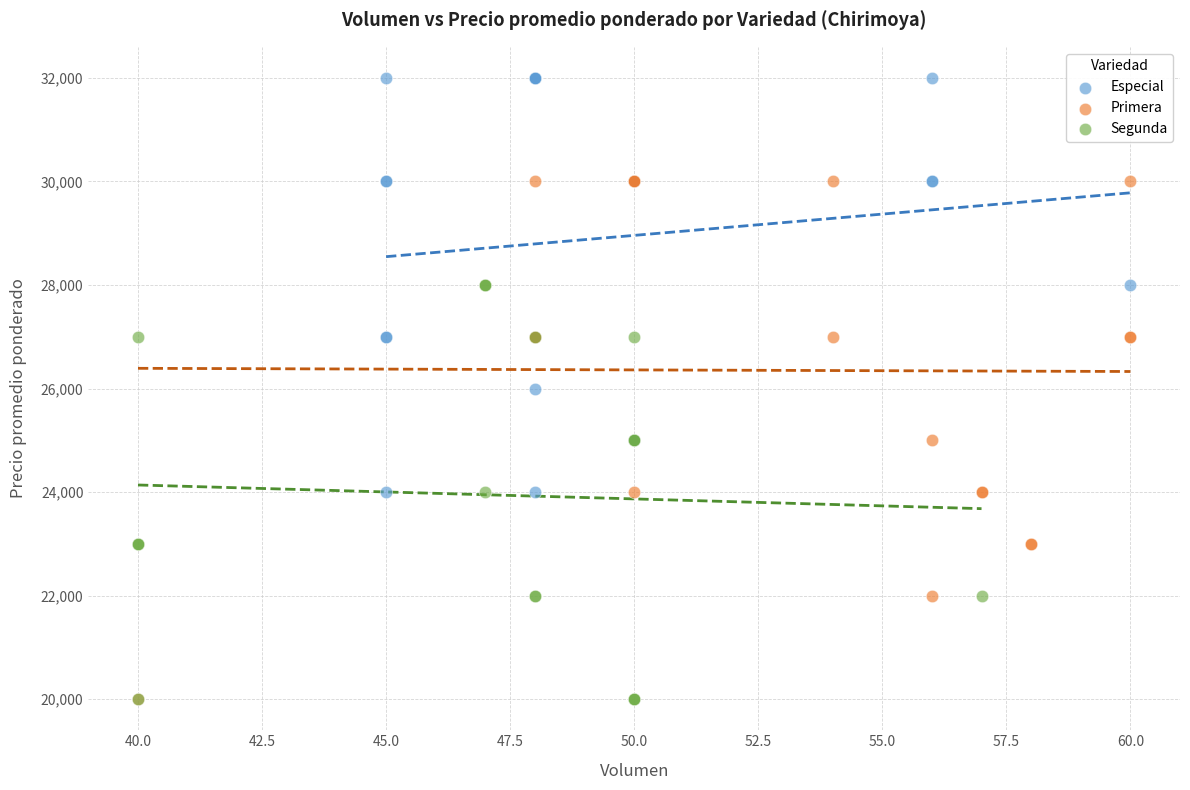

Which series contains the highest Y value?

Especial